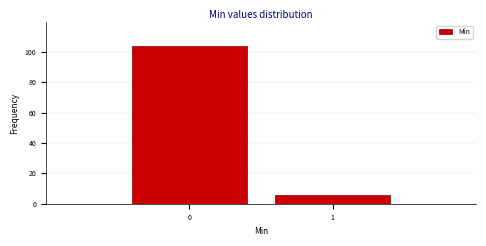

Reading right to left, what are all the values shown in this chart?

6	104